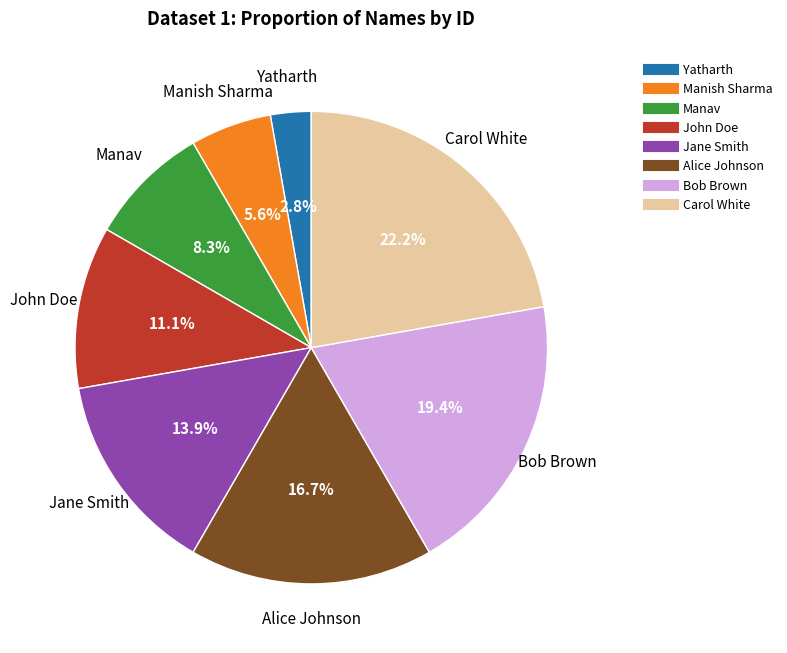

To the nearest percent, what is the difference between the John Doe and Bob Brown slice percentages?

8%